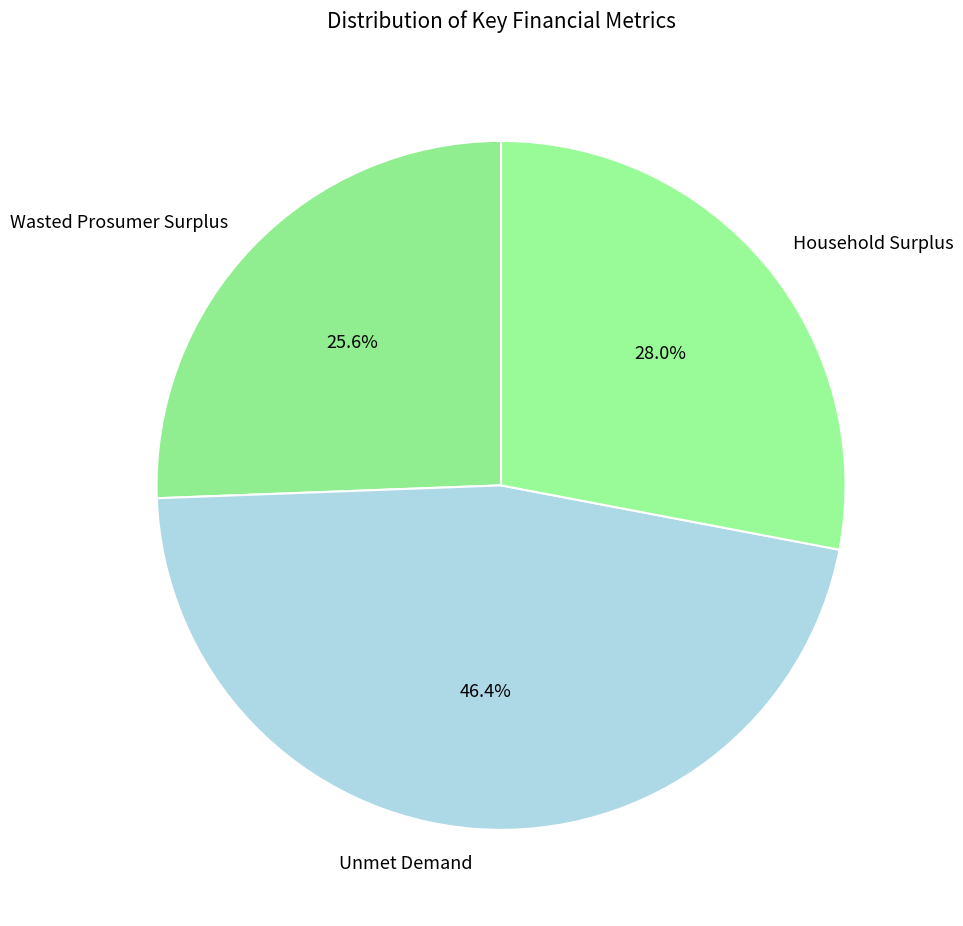

True or false: Unmet Demand accounts for 46% of the total.

True